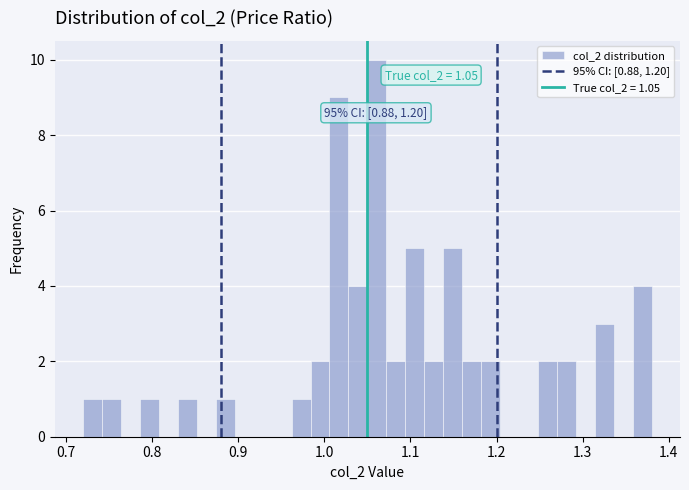

Read against the x-axis, roughly where is the centre of the tallest bar?

1.06